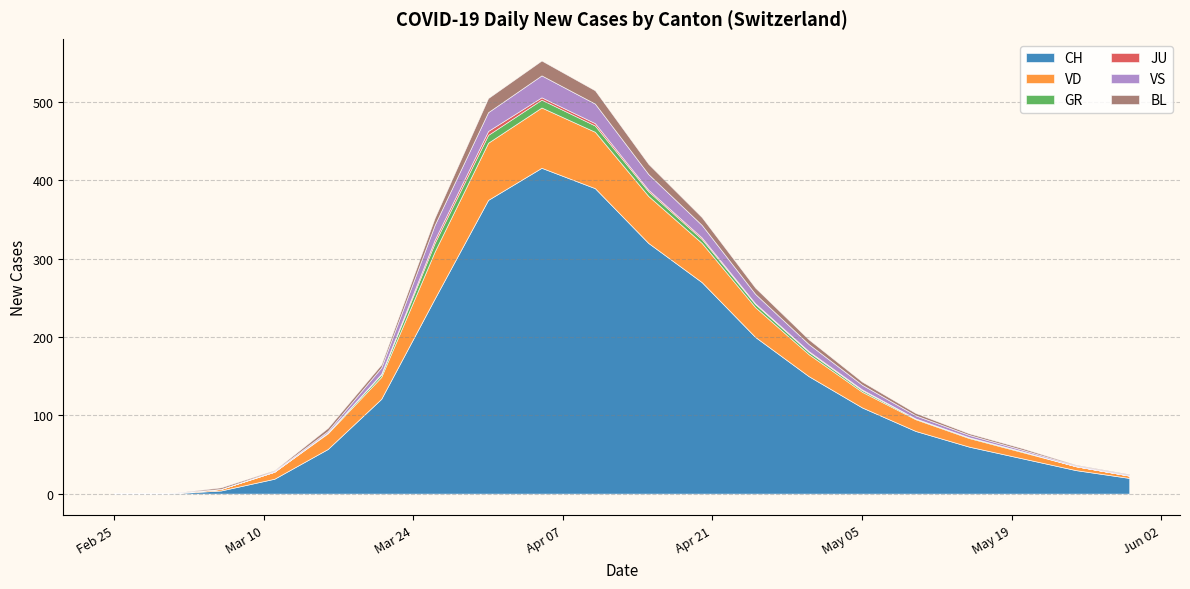

What is the value of the BL point at the 4th from the left?

1